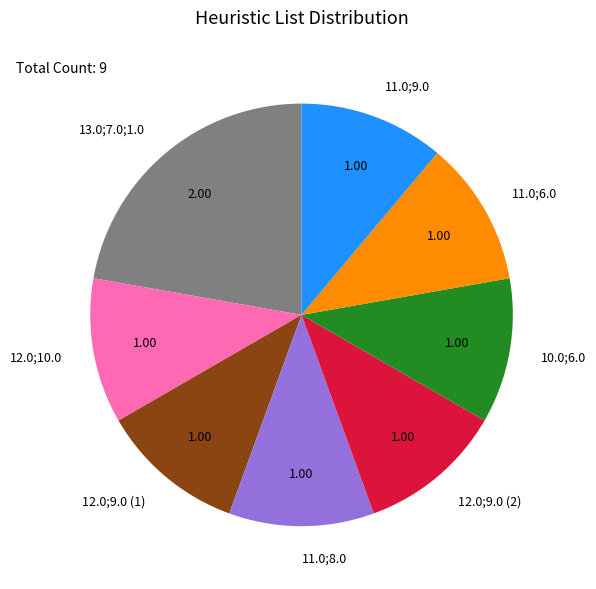

Is the sum of 10.0;6.0 and 11.0;6.0 greater than half?

No